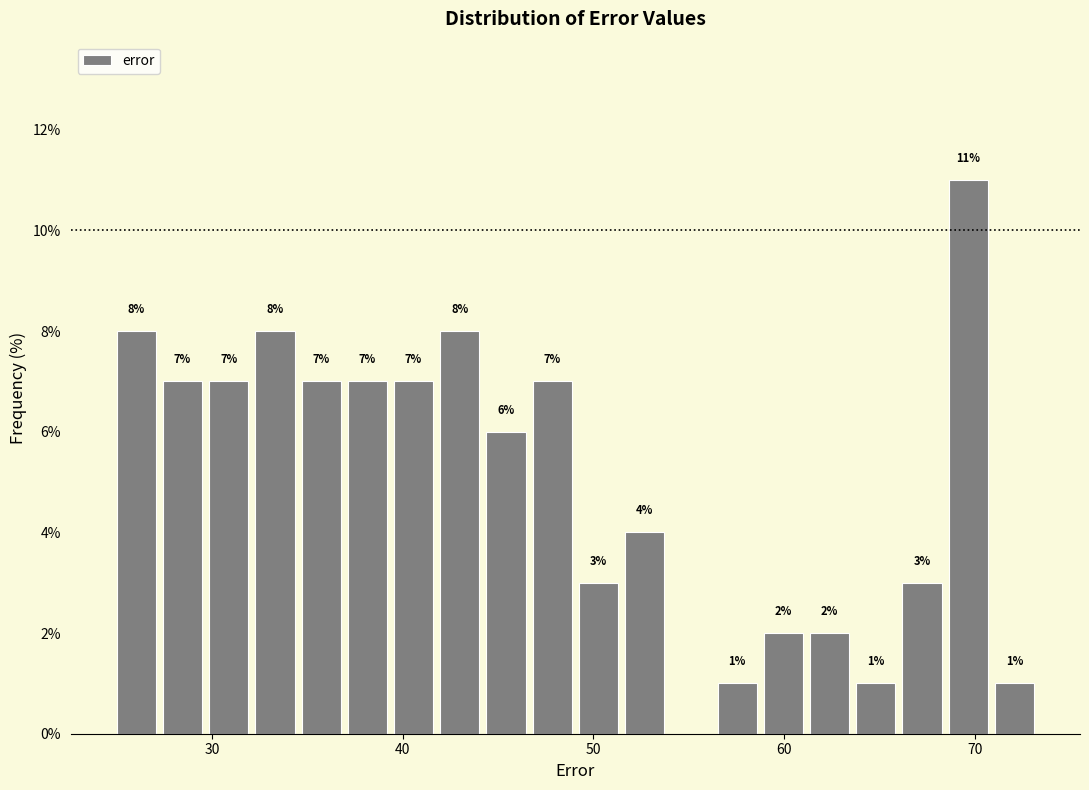

Around what value on the x-axis is the tallest bar? Give the approximate position of its centre, as read against the axis.

70